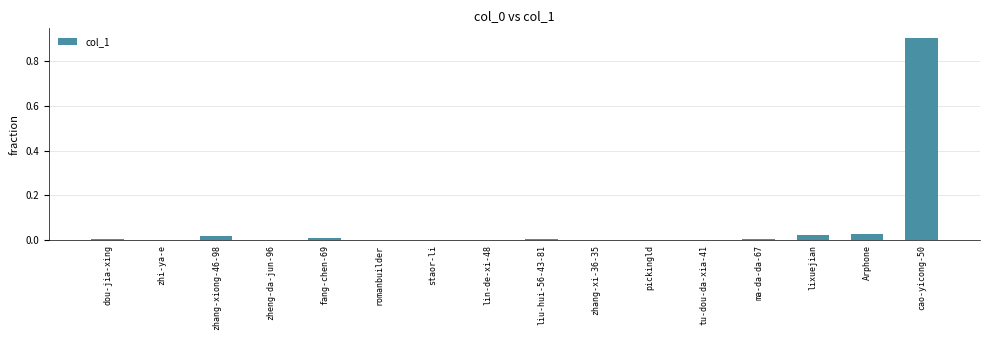

Which has a higher value, Arphone or pickingld?

Arphone